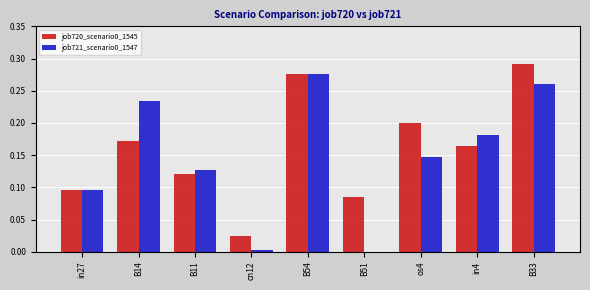

The job721_scenario0_1547 series shows 0.2 at os4. True or false?

False